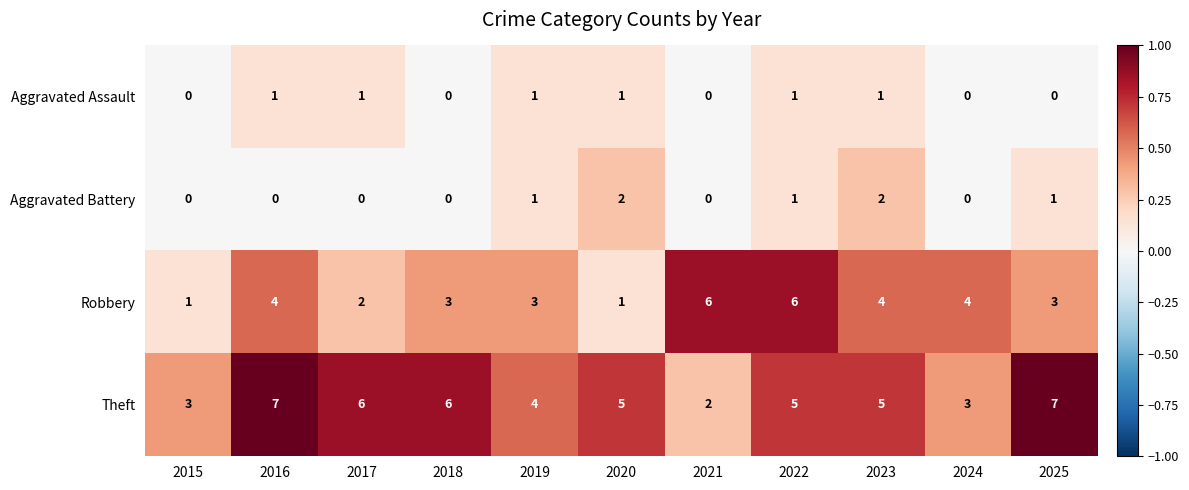

What is the sum of the Theft values at 2025 and 2023?

12